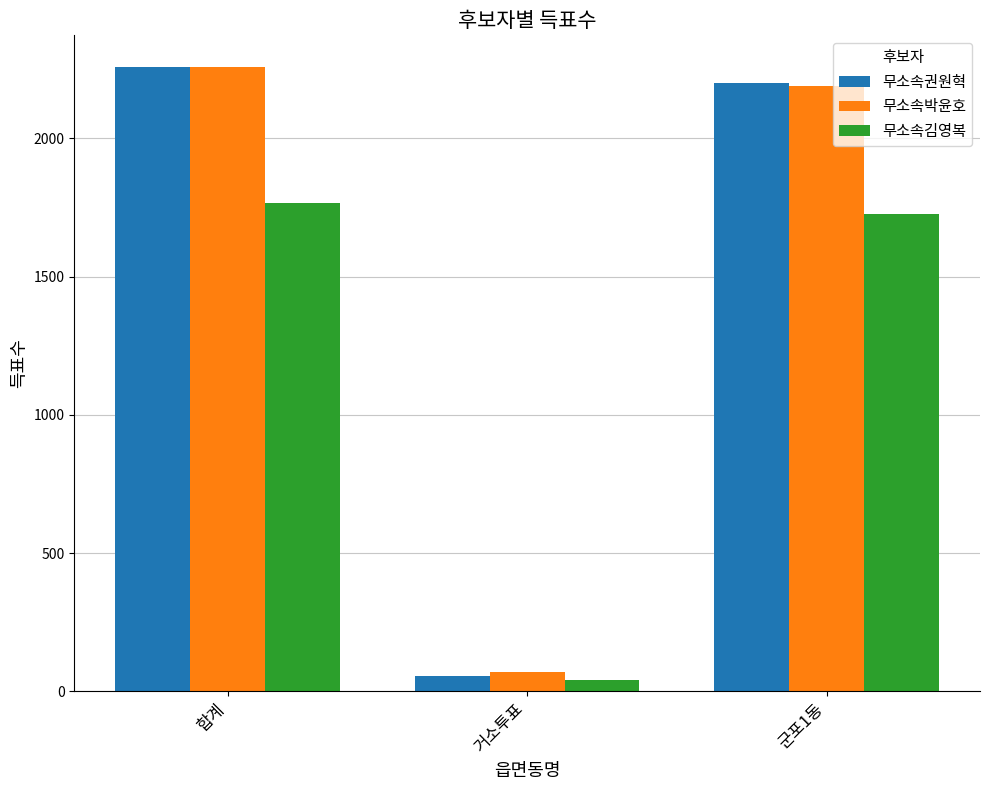

What is the value of the 무소속박윤호 bar at the 3rd from the left?

2188